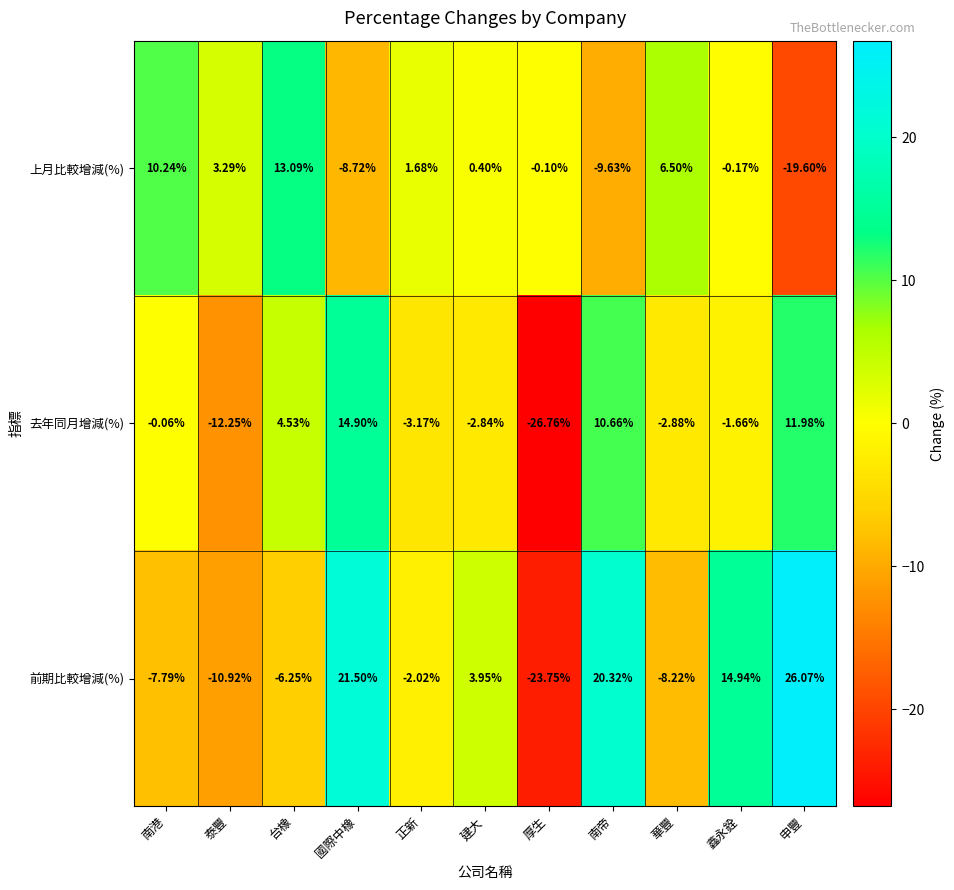

How many categories are shown in the chart?

11